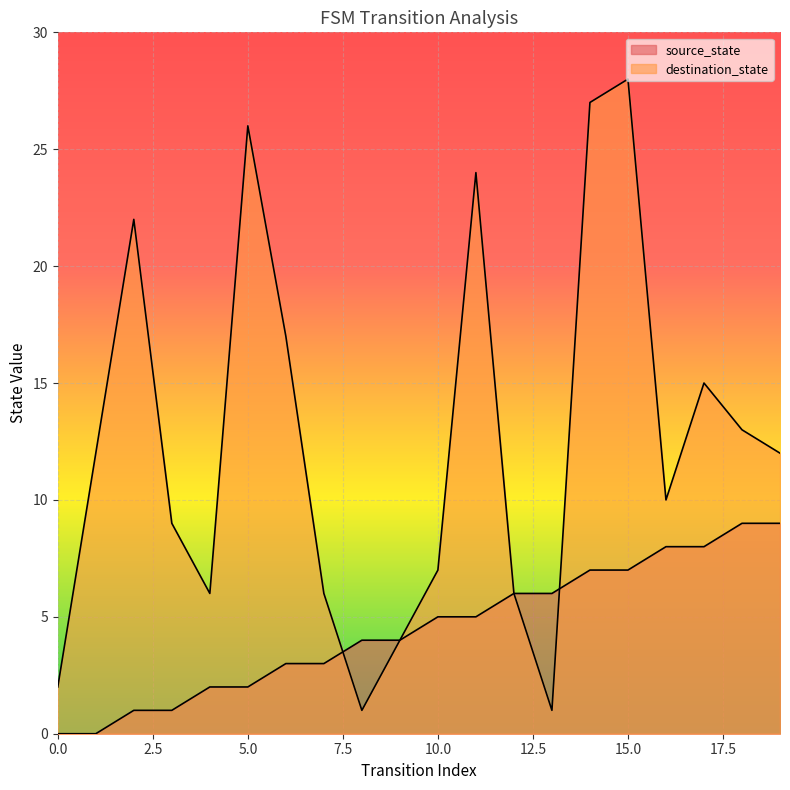

What is the difference between the highest and lowest values at 13?

5